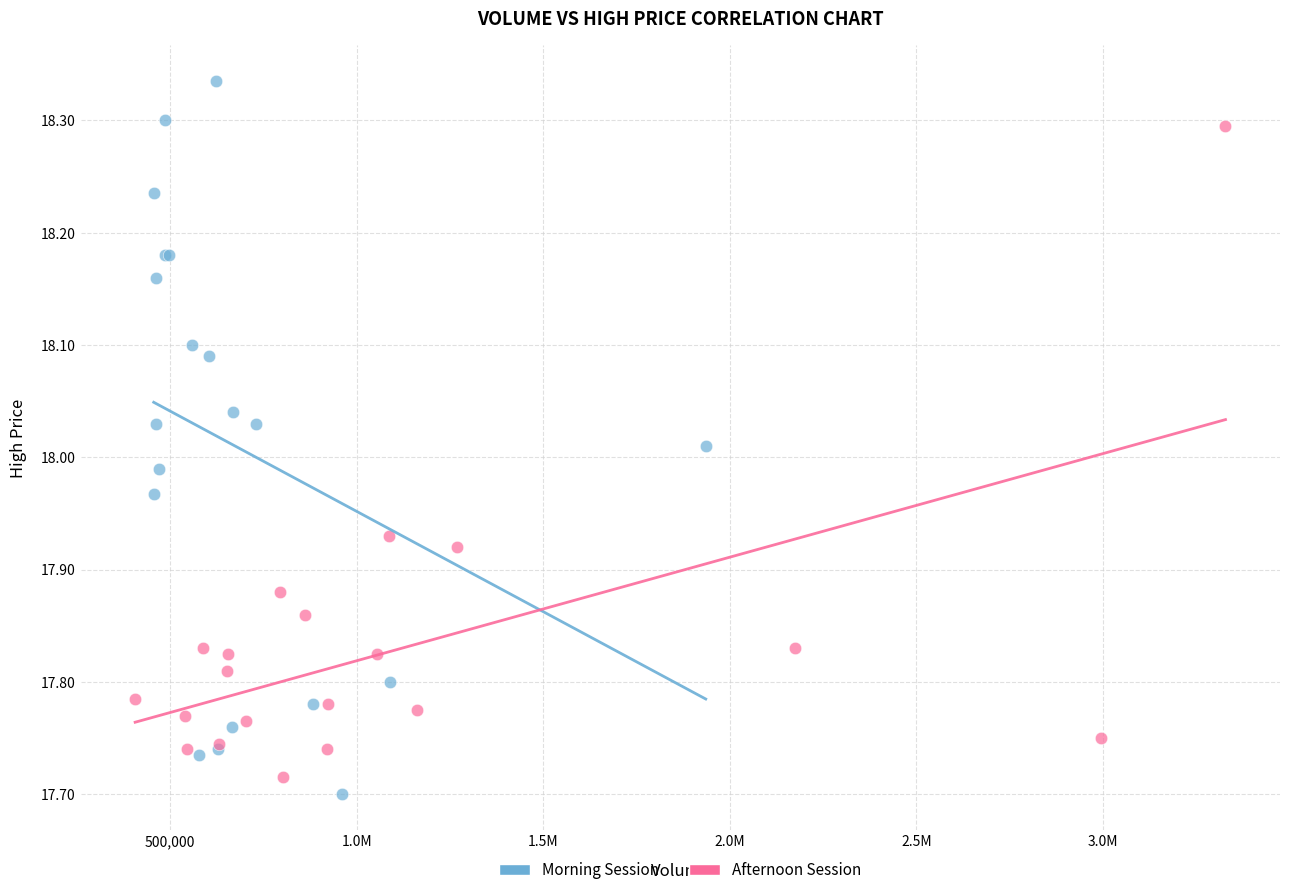

What are all the series names shown in the legend?

Morning Session, Afternoon Session